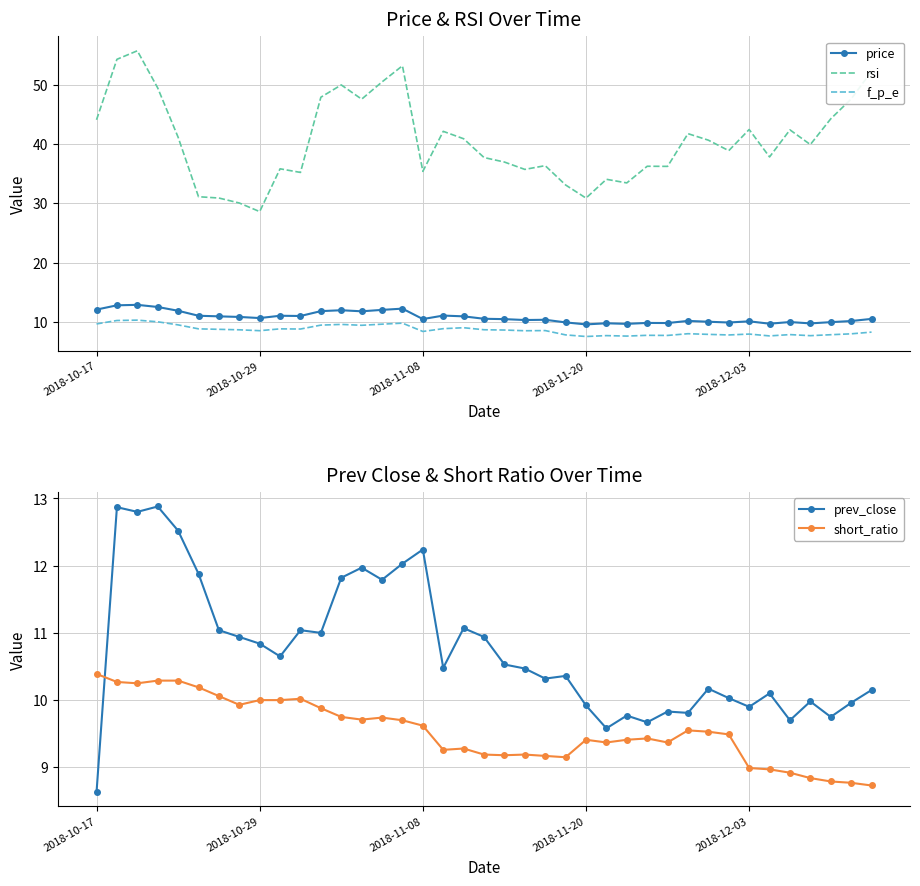

True or false: price and short_ratio intersect in this chart.

False